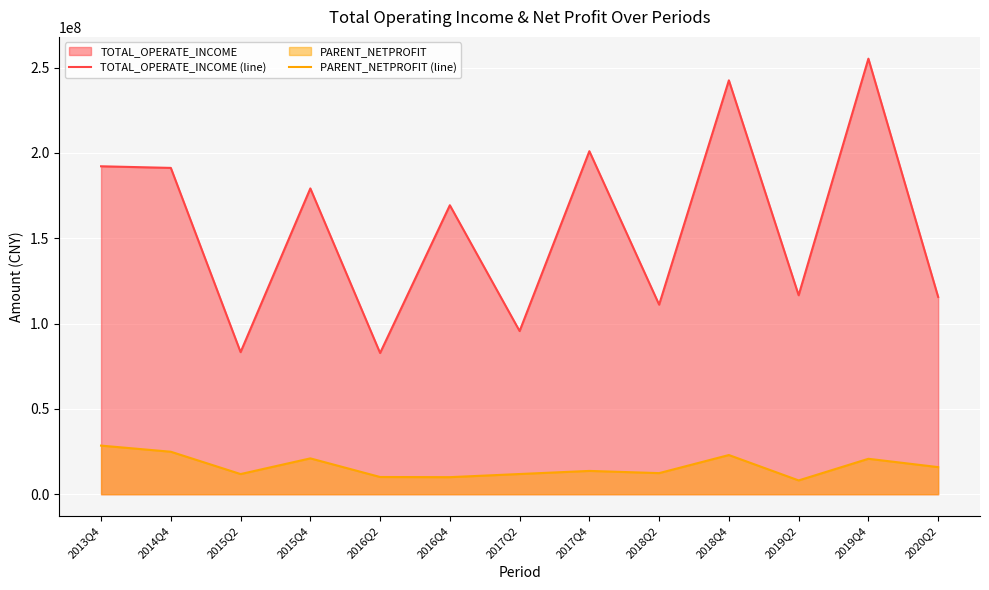

List the series in order of their overall mean, lowest first.

PARENT_NETPROFIT (line), TOTAL_OPERATE_INCOME (line)